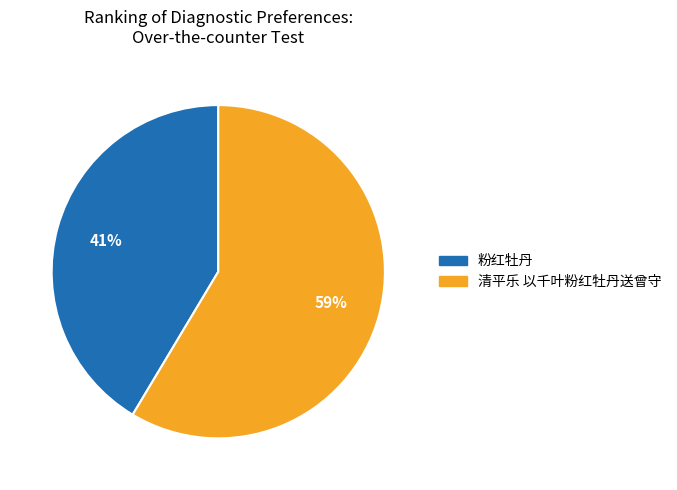

To the nearest percent, what portion does 粉红牡丹 represent?

41%